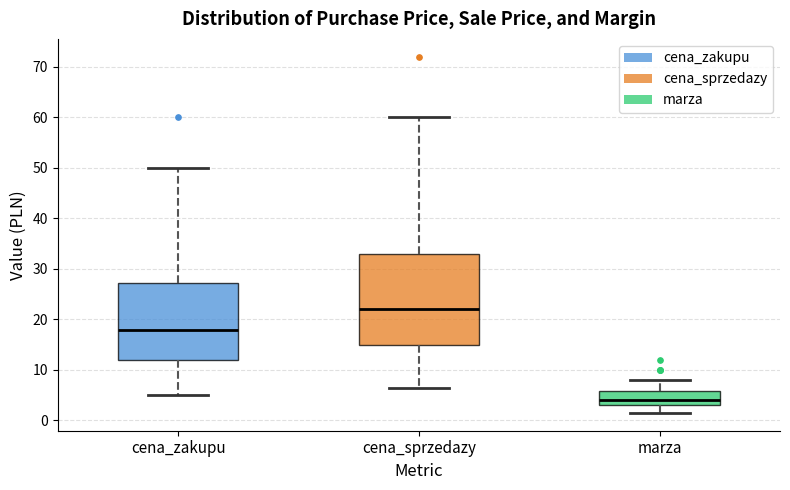

Reading left to right, transcribe this box plot: for each box, give where its median line is, the range the box spans, and where its two whiskers end, as read against the y-axis. The values are not printed on the chart, so give them approximately, as read against the axis.

cena_zakupu: median 18, box 12 to 27, whiskers 5 to 50
cena_sprzedazy: median 22, box 15 to 33, whiskers 7 to 60
marza: median 4, box 3 to 6, whiskers 2 to 8